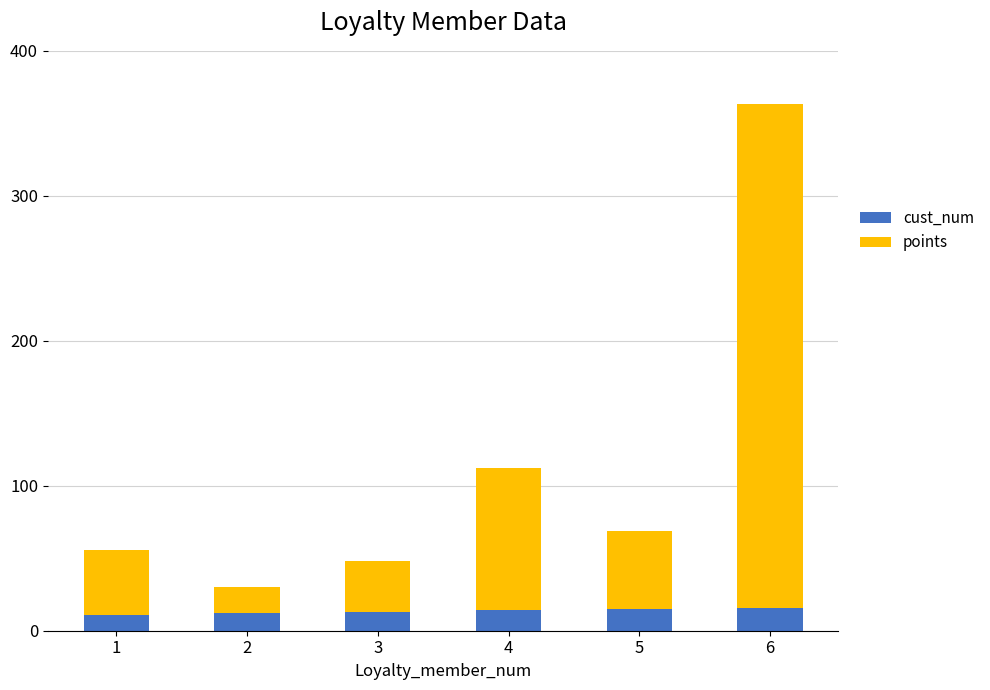

The value of cust_num at 5 is 15. True or false?

True